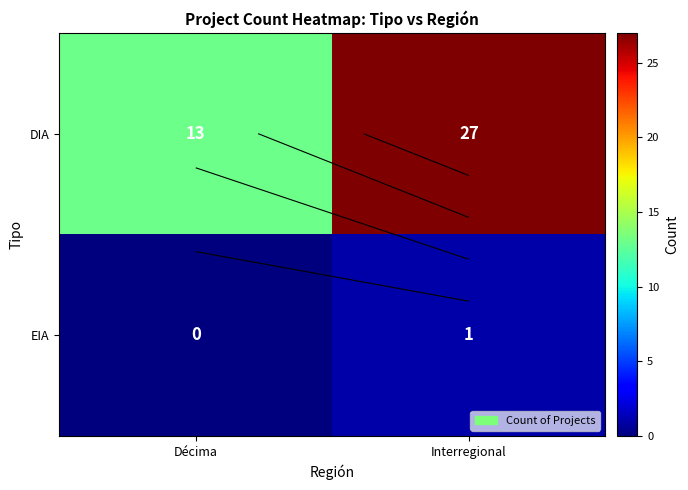

Is the value of EIA at Décima greater than the value of DIA at Interregional?

No